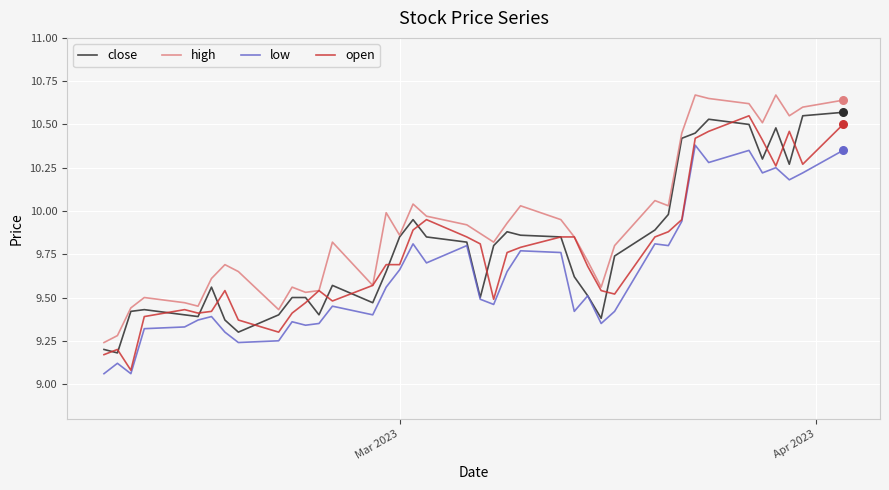

What are all the series names shown in the legend?

close, high, low, open